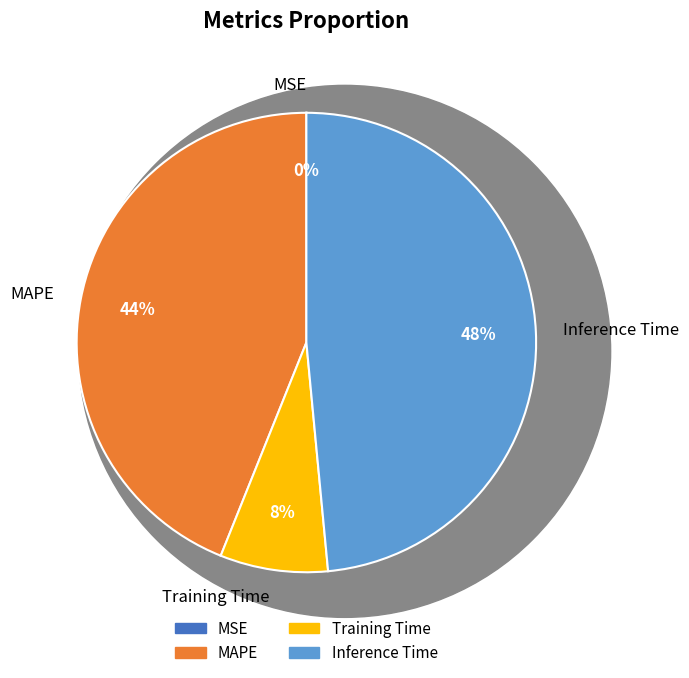

Is it true that Inference Time is 48% of the pie?

True